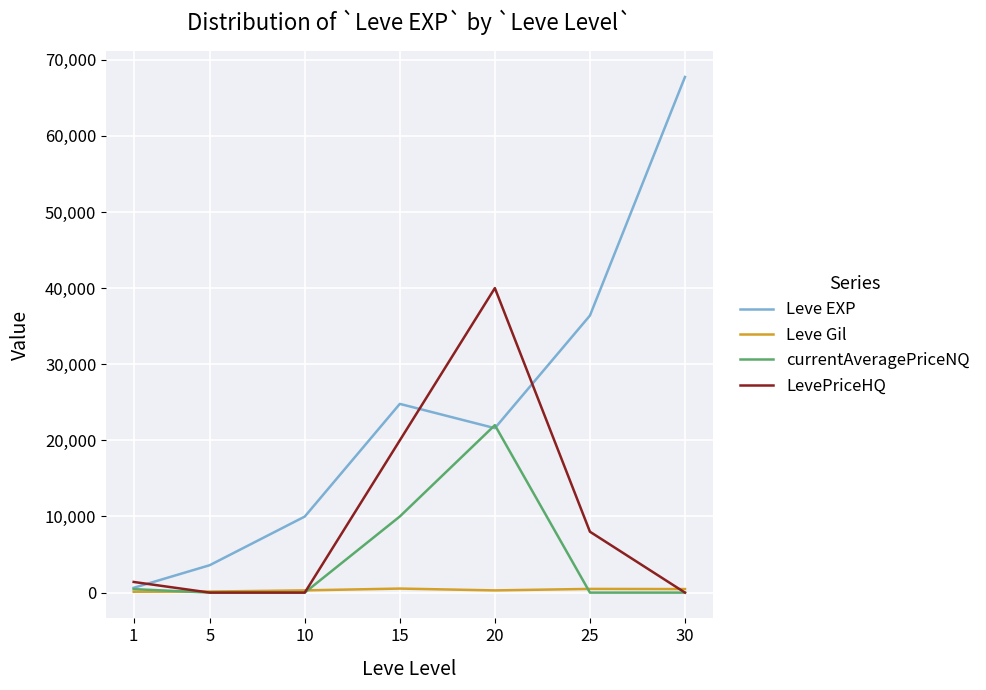

At which category is the sum across all series the highest?

20